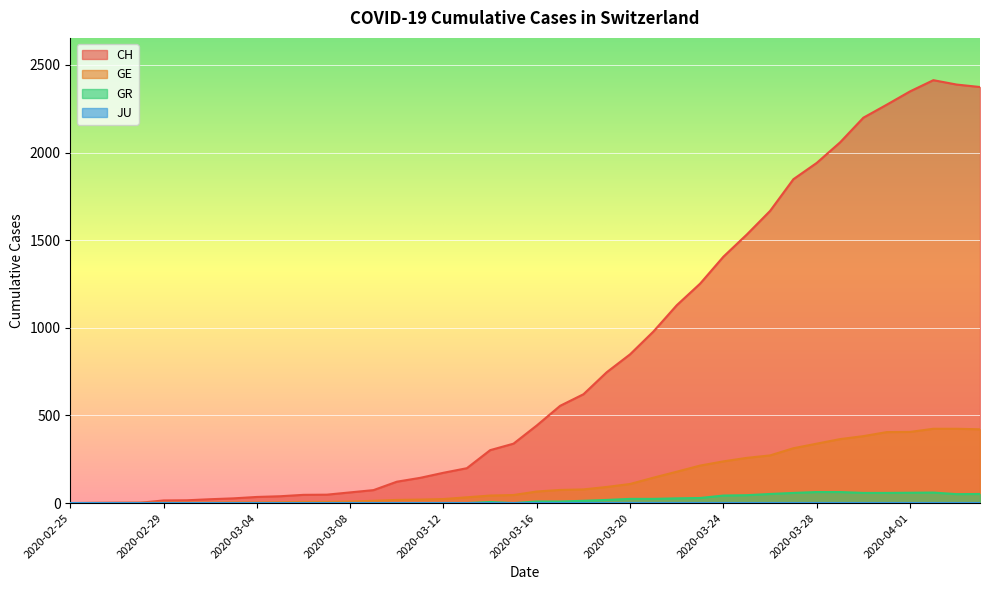

True or false: CH and GR cross at least once.

False